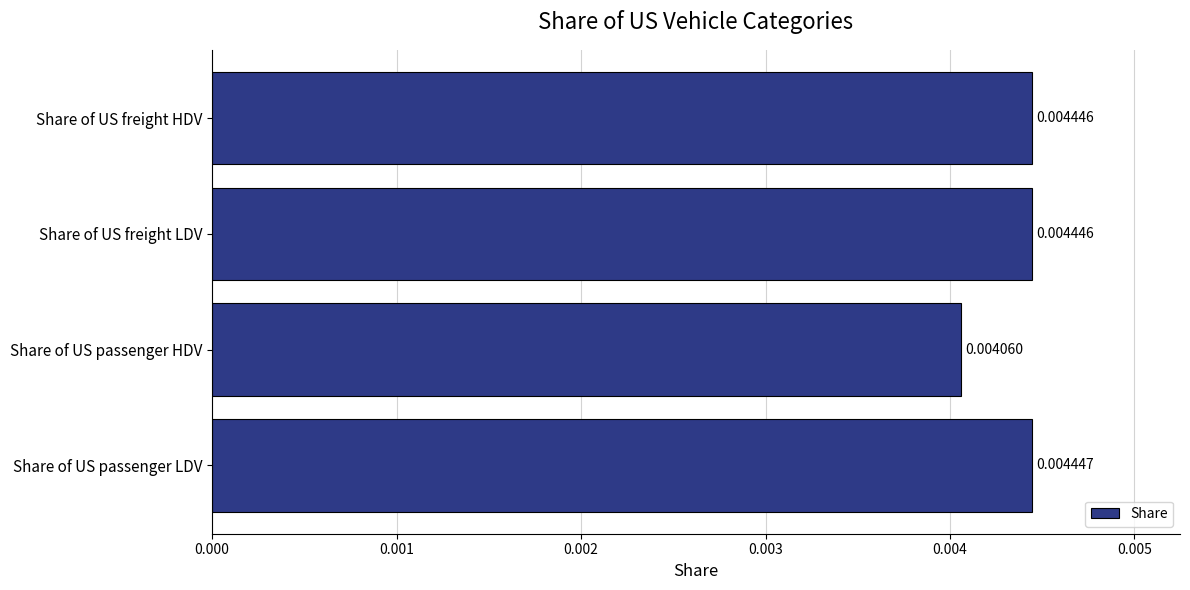

Which category has the lowest value across all series?

Share of US passenger HDV